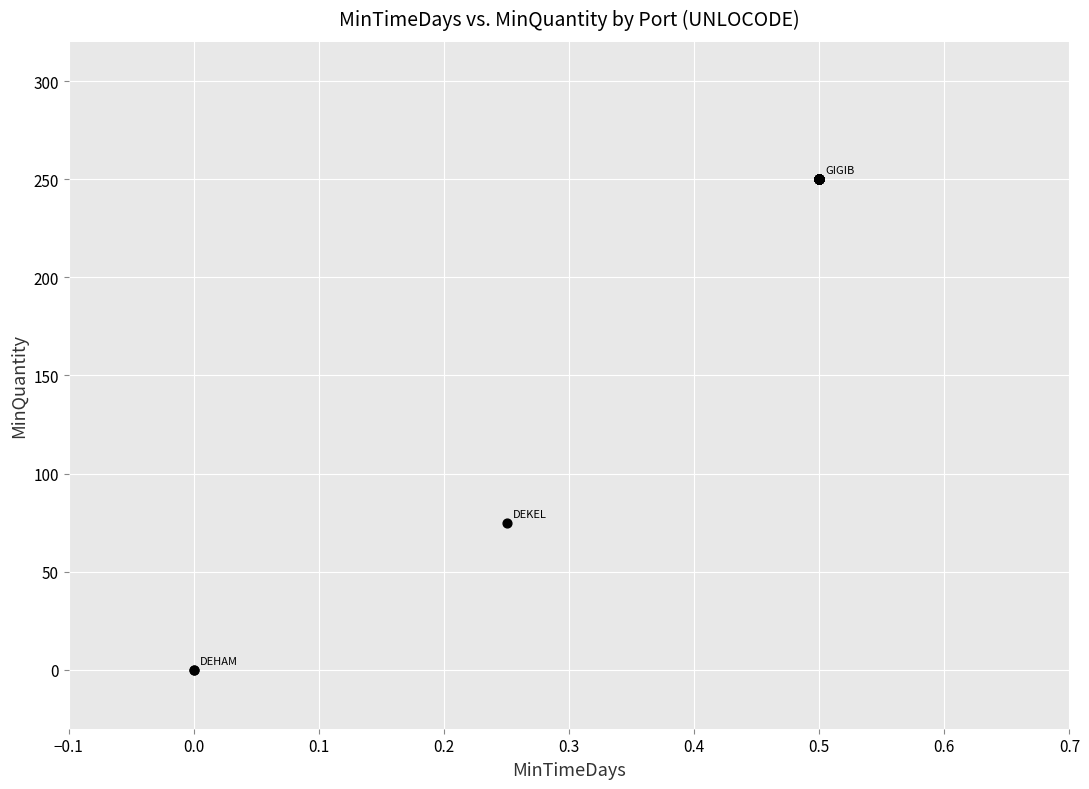

What Y value in the scatter plot is closest to 125?

75